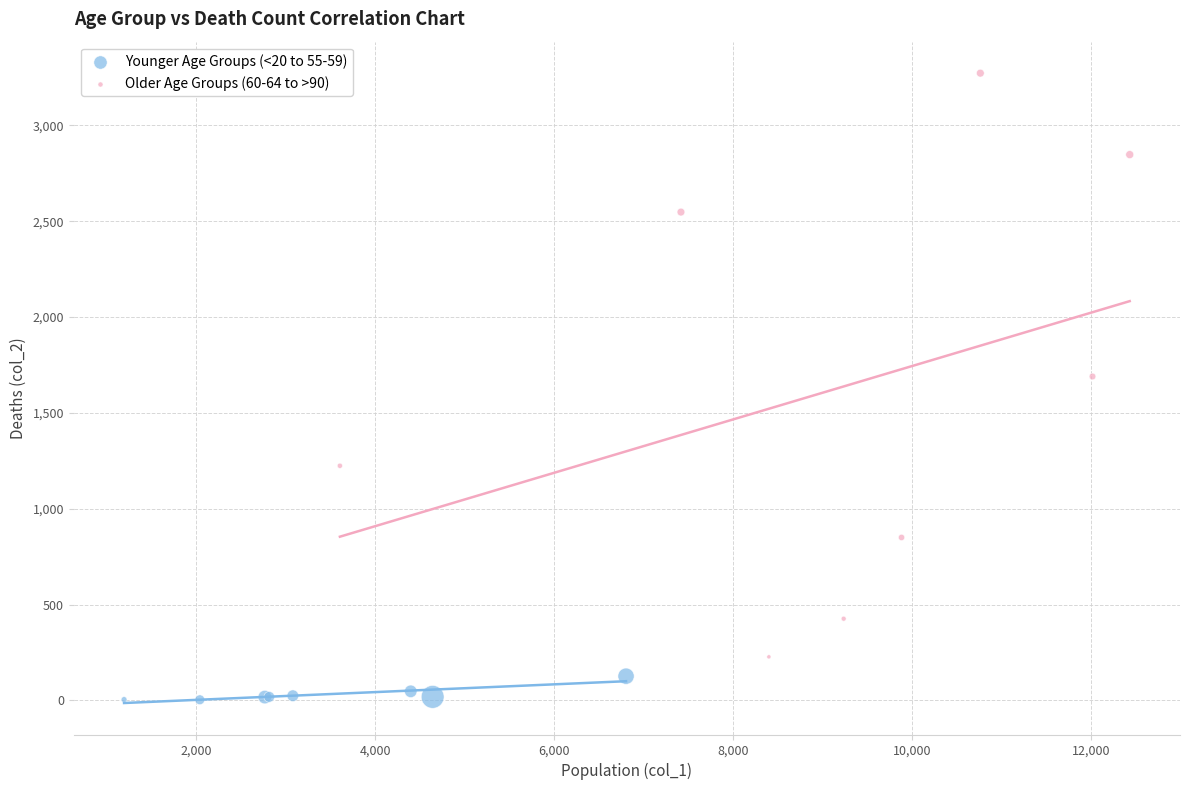

Which series reaches the minimum Y coordinate?

Younger Age Groups (<20 to 55-59)